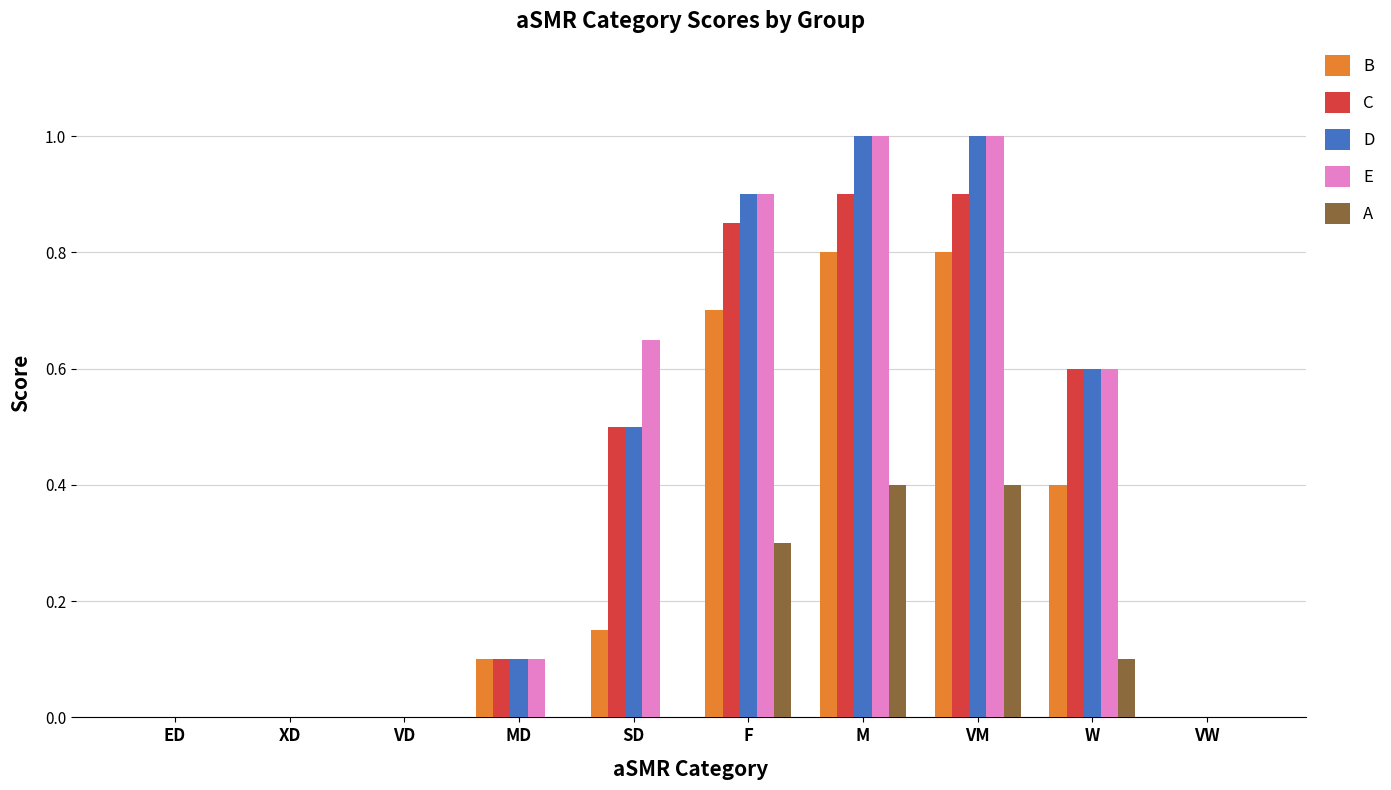

What is the sum of all B values?

3.0